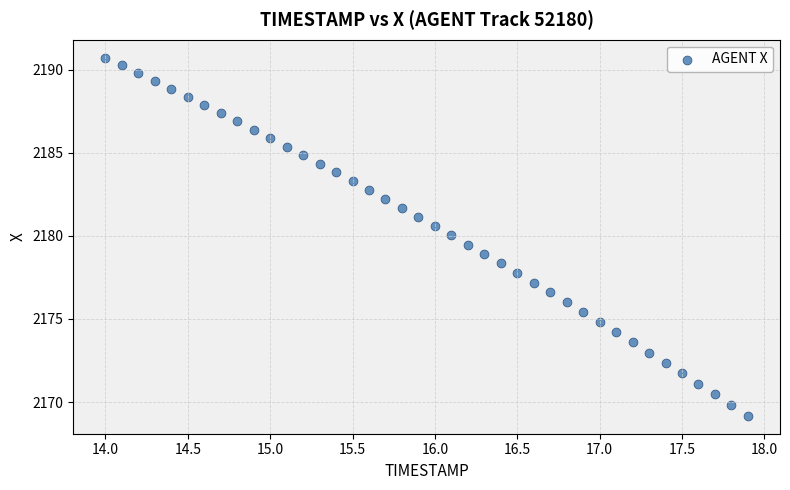

What is the range of Y values (max minus min)?

21.6